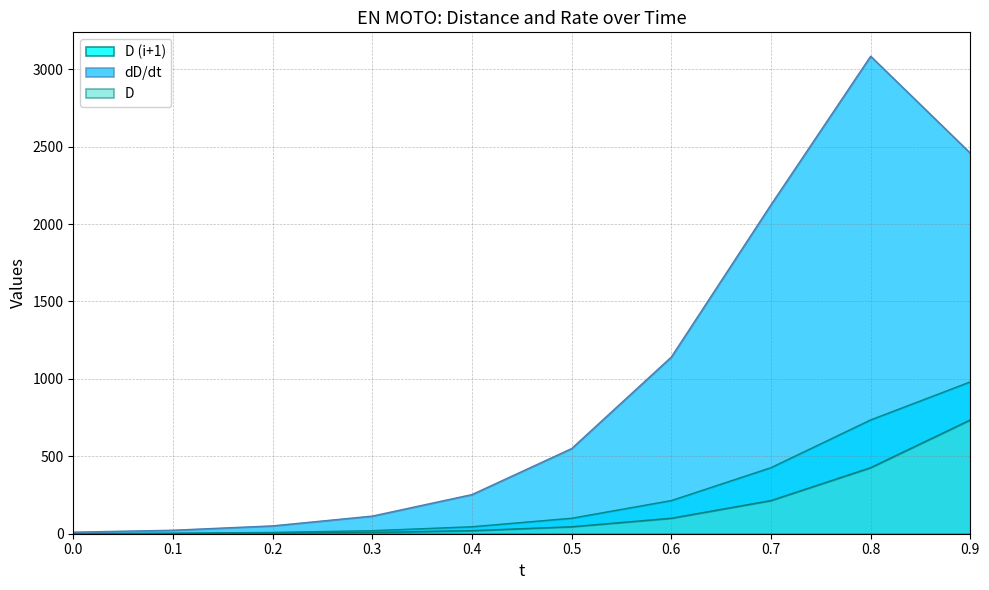

Reading left to right, what are all the values shown in this chart?

D (i+1): 1.0	3.3	8.3	19.7	45.0	100.0	214.1	426.6	735.0	980.8
dD/dt: 10.0	22.6	50.8	113.8	252.9	550.1	1141.1	2124.6	3083.9	2457.7
D: 0.0	1.0	3.3	8.3	19.7	45.0	100.0	214.1	426.6	735.0